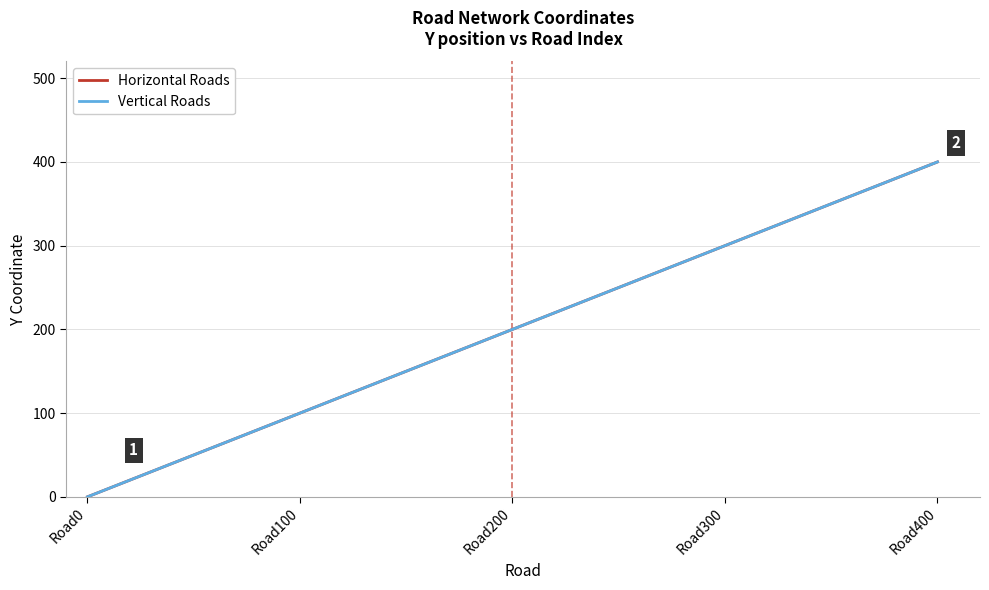

What is the difference between the Horizontal Roads values at Road200 and Road300?

100